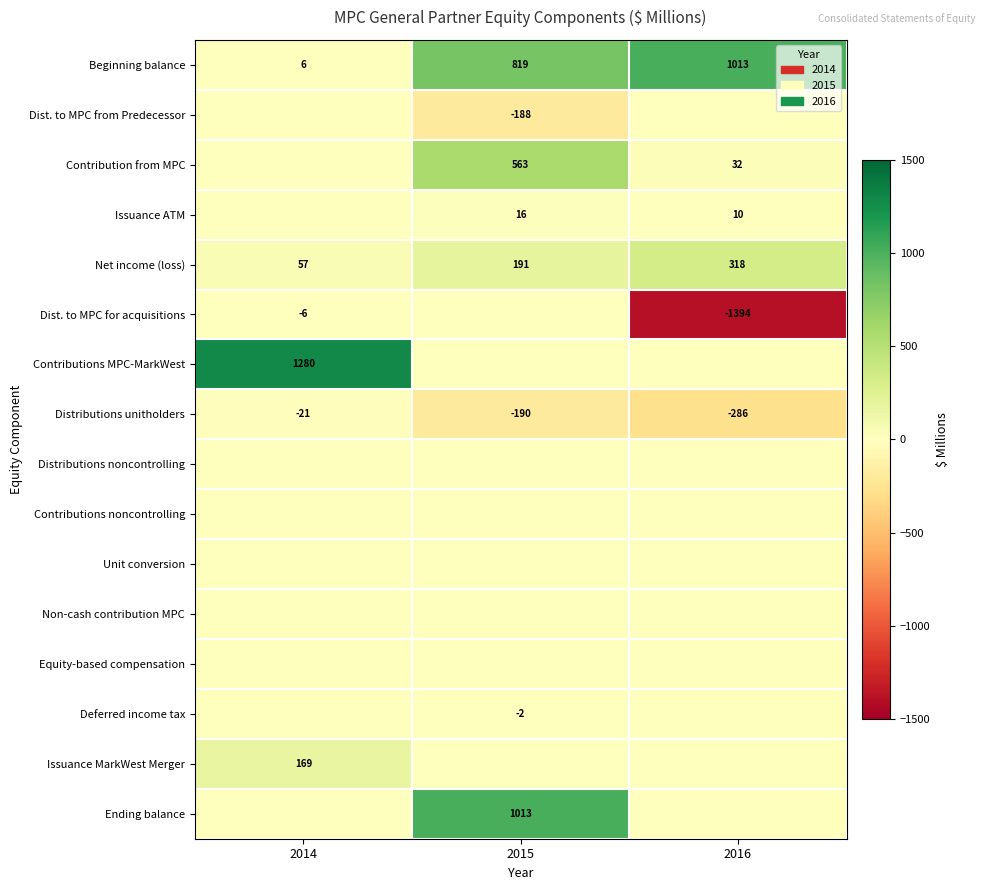

Count the Distributions unitholders values in the range -286 to -21.

3